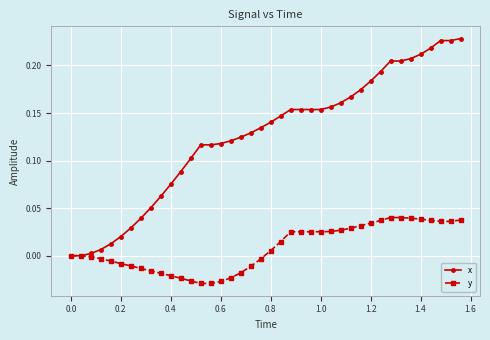

Rank the series by their maximum value, from highest to lowest.

x, y